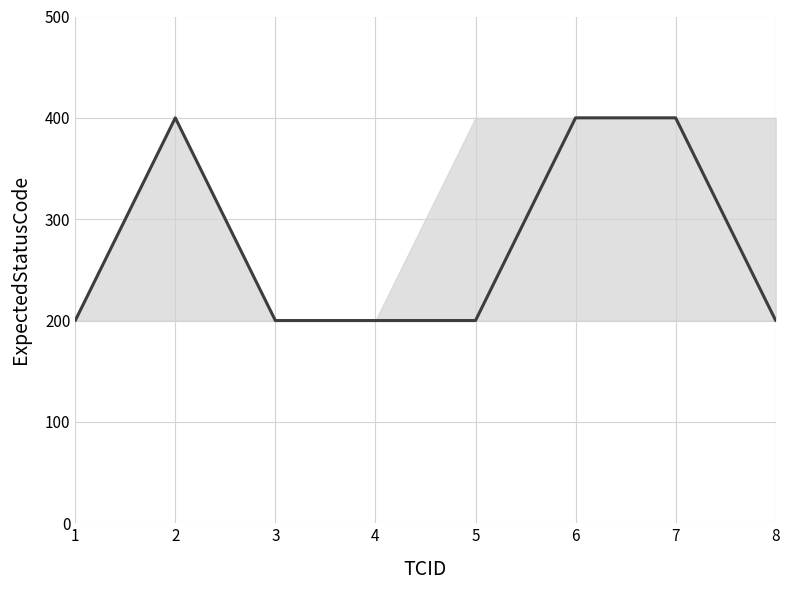

Reading left to right, list all the values displayed in this chart.

200	400	200	200	200	400	400	200